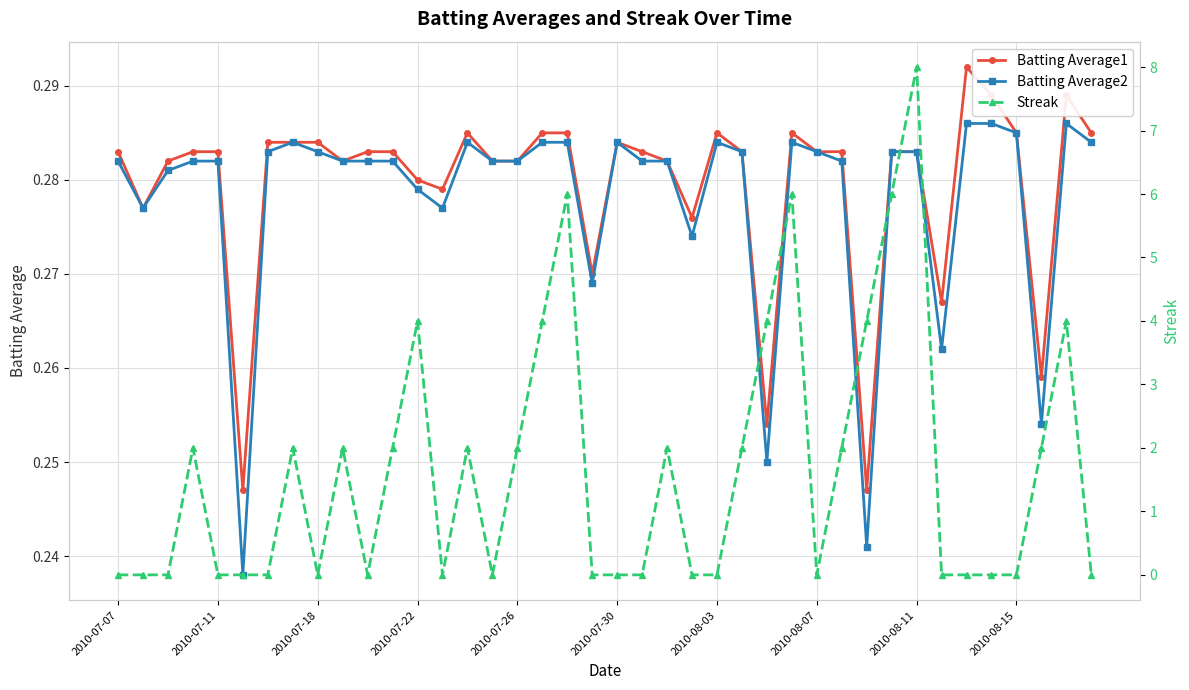

Which has a higher value, 21 or 2010-08-07?

2010-08-07